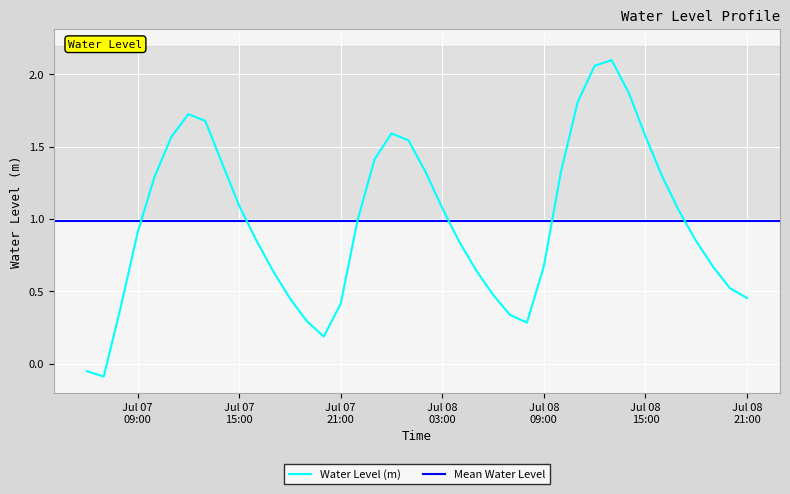

How many interior local valleys (lower than both neighbors) does the data have?

3